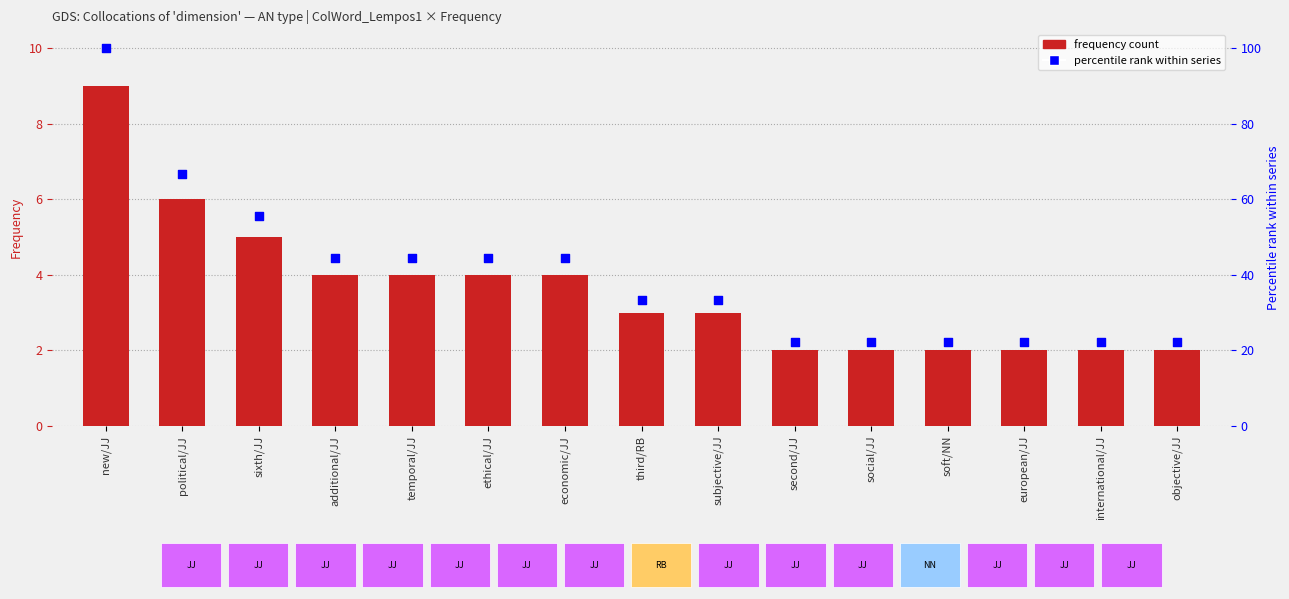

Which series contains the highest Y value?

Percentile rank